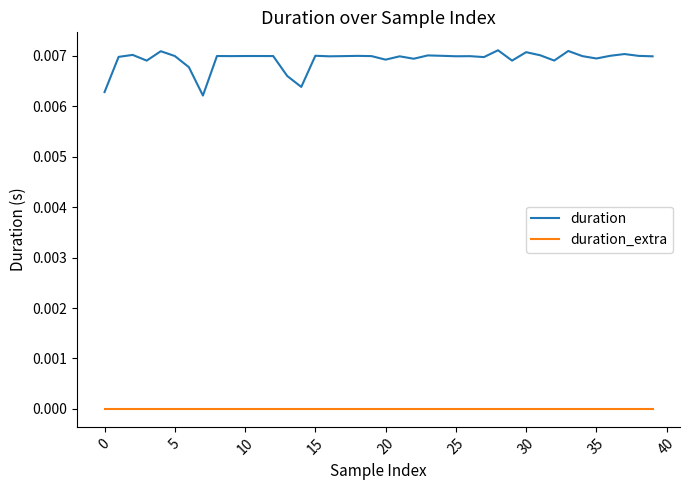

What are all the series names shown in the legend?

duration, duration_extra